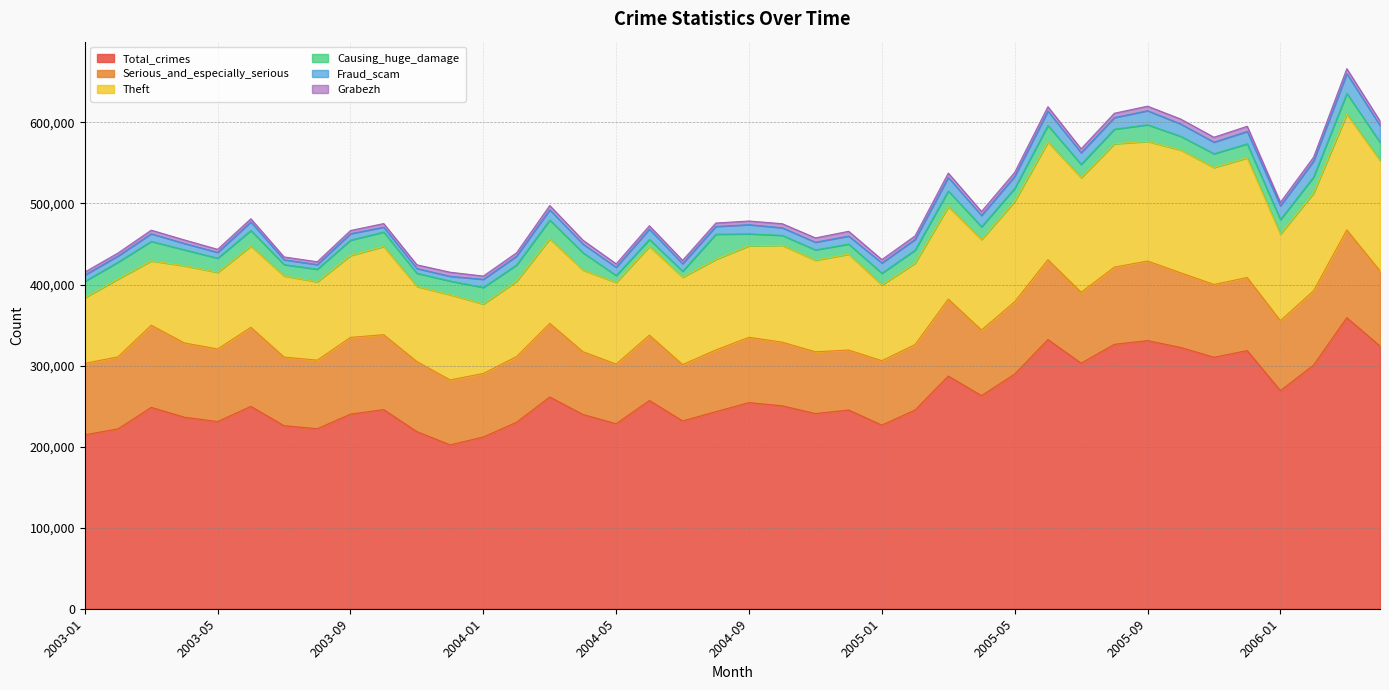

At which category is the sum across all series the highest?

2006-03